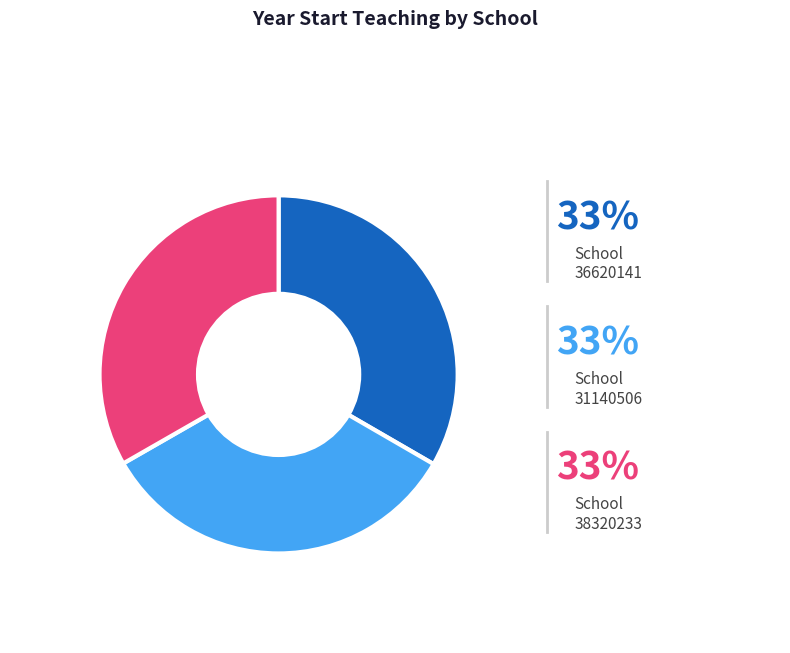

Count the number of slices in the pie.

3